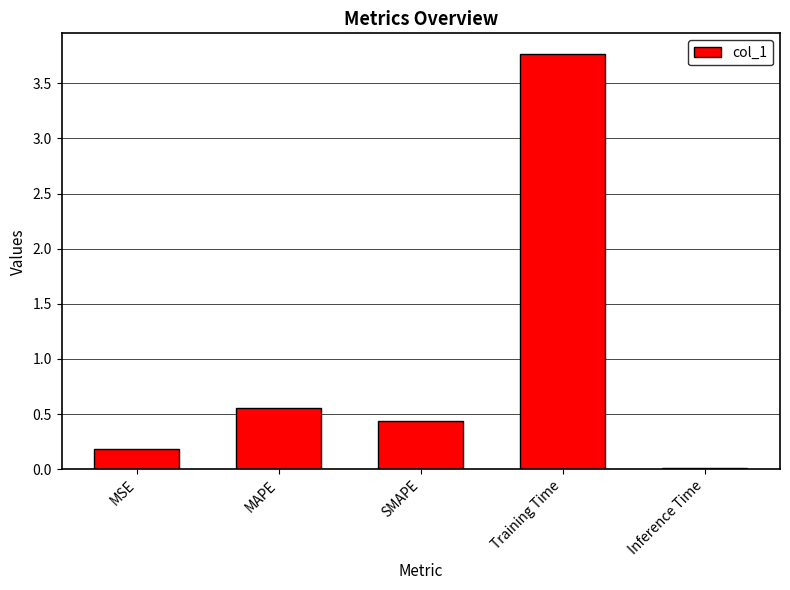

What is the difference between the second highest and minimum values?

0.5